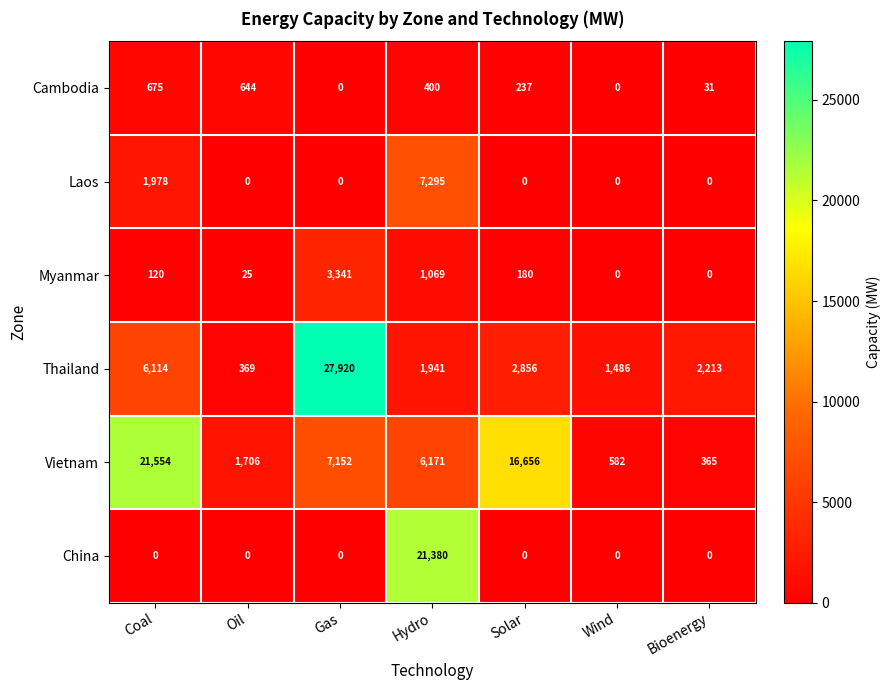

The Laos series shows 3199 at Coal. True or false?

False